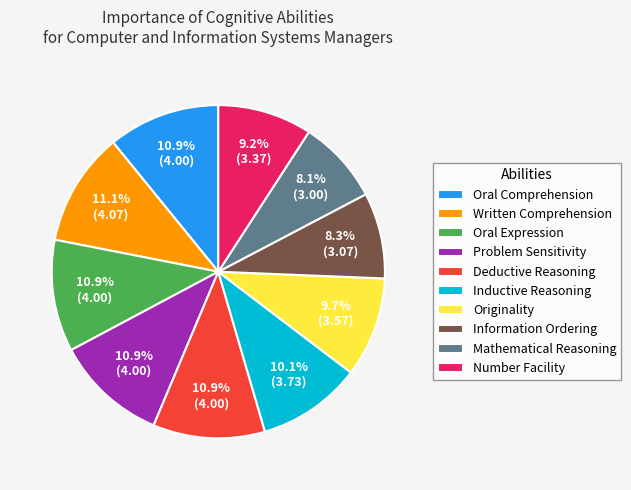

To the nearest percent, what is the combined percentage of Problem Sensitivity and Mathematical Reasoning?

19%